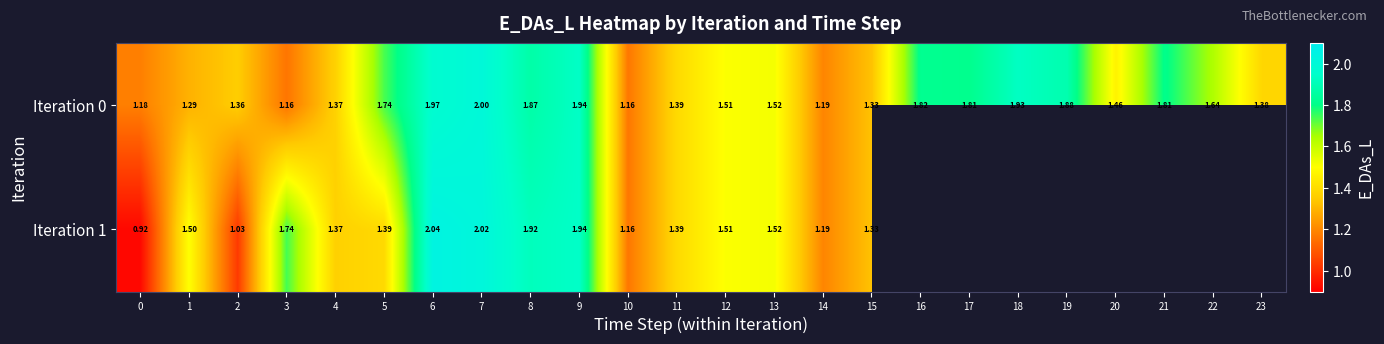

At which category is the sum across all series the highest?

7